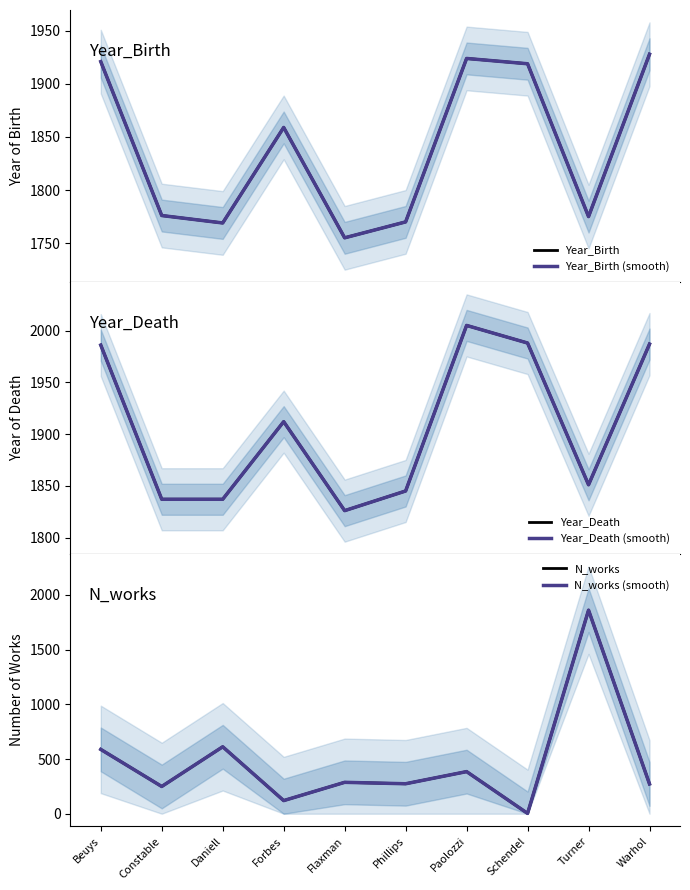

At which label does N_works first exceed 287?

Beuys